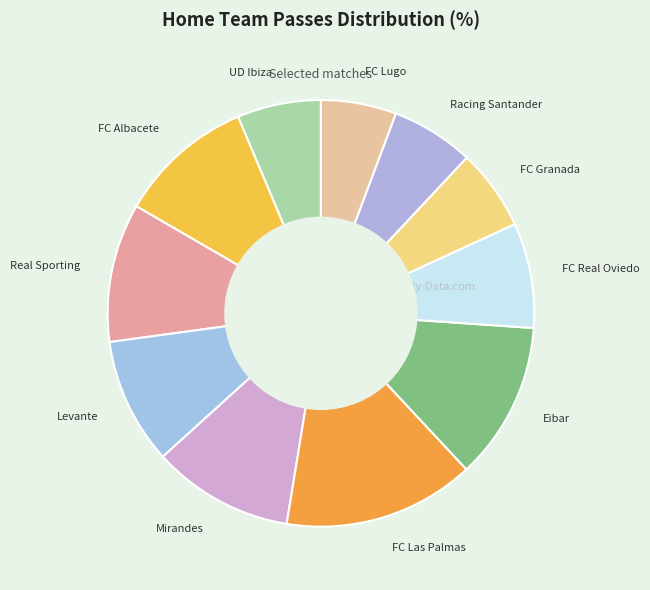

Does any single category account for the majority?

No